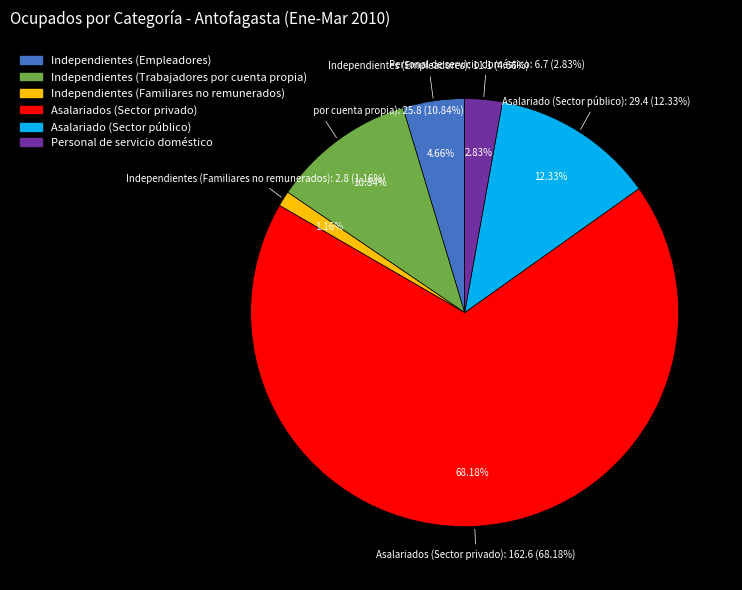

True or false: Independientes (Empleadores) accounts for 14% of the total.

False